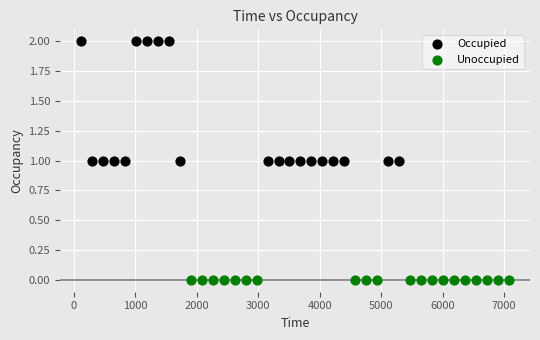

Which series reaches the minimum Y coordinate?

Unoccupied